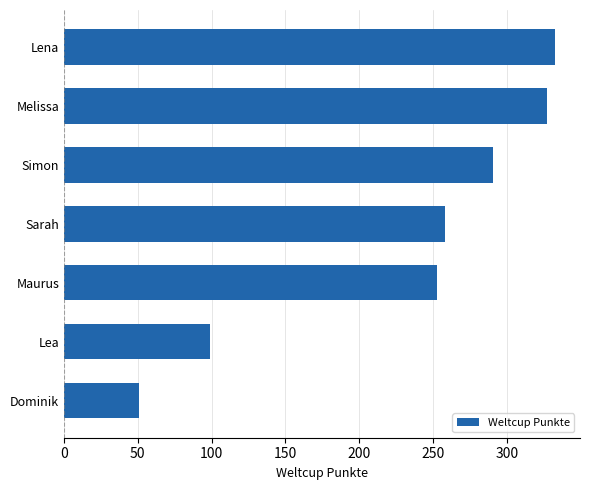

The chart shows a value of 452 at Lena. True or false?

False